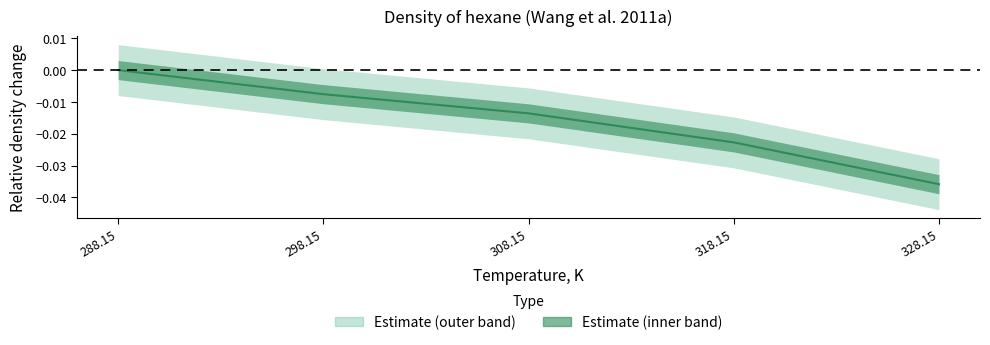

List the labels in order of value, smallest first.

328.15, 318.15, 308.15, 298.15, 288.15